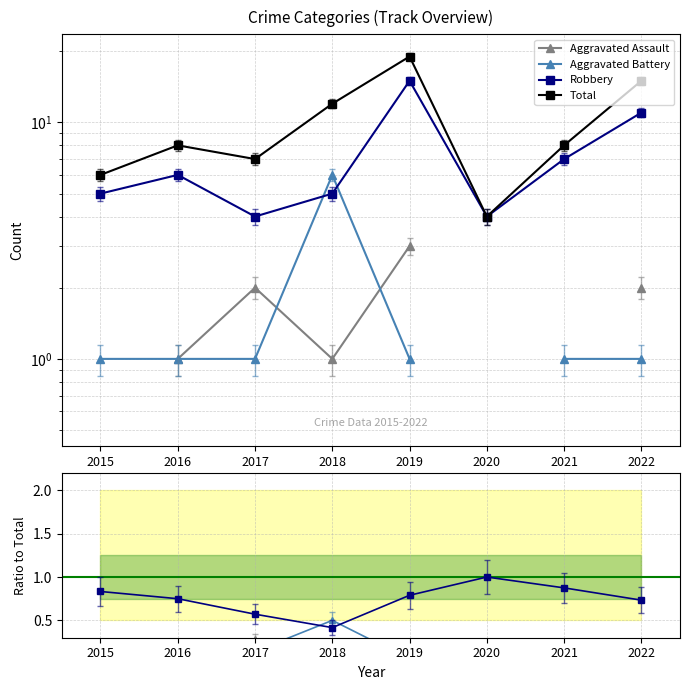

Where does the Total series first go above 8?

2018